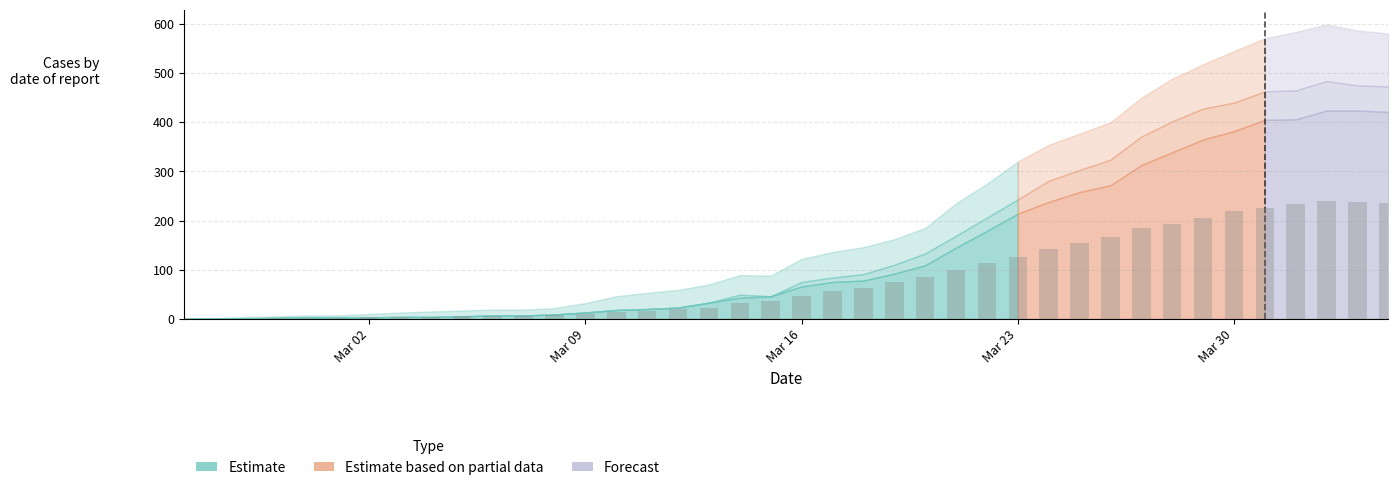

What is the maximum value shown in the chart?

239.6